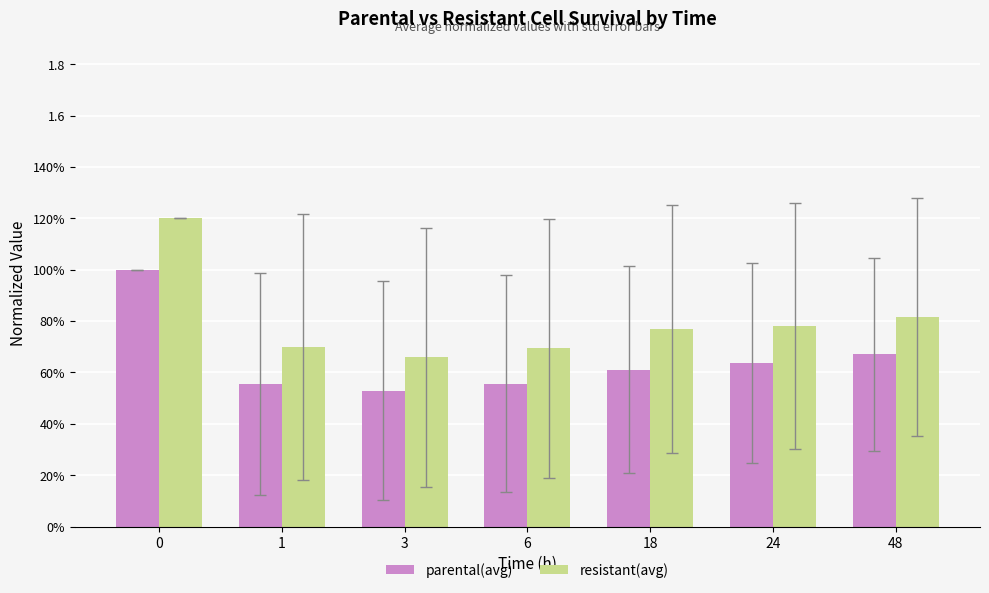

What is the total value across all series at 6?

1.3